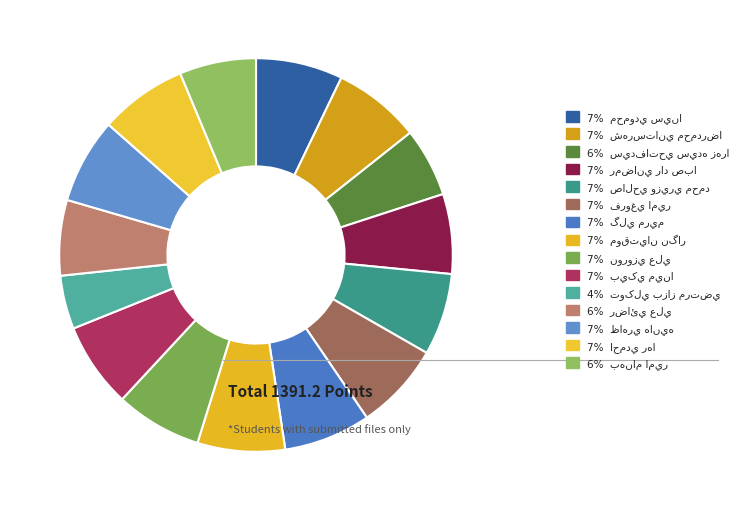

What is the change in value from نوروزي علي to بهنام امير?

-11.2